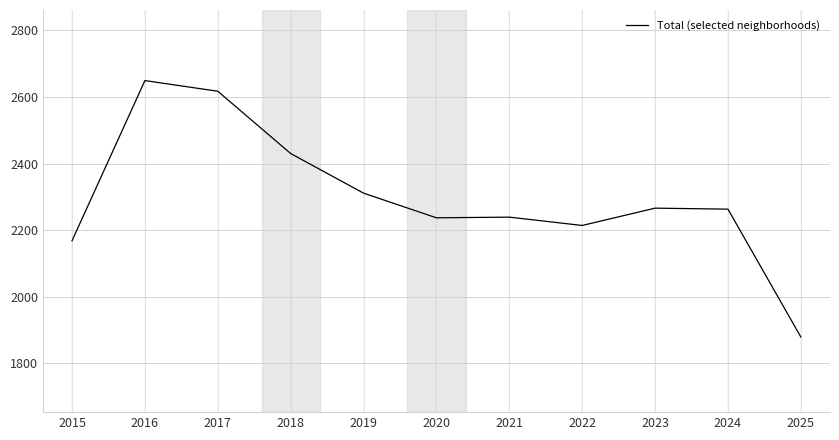

What is the average value?

2298